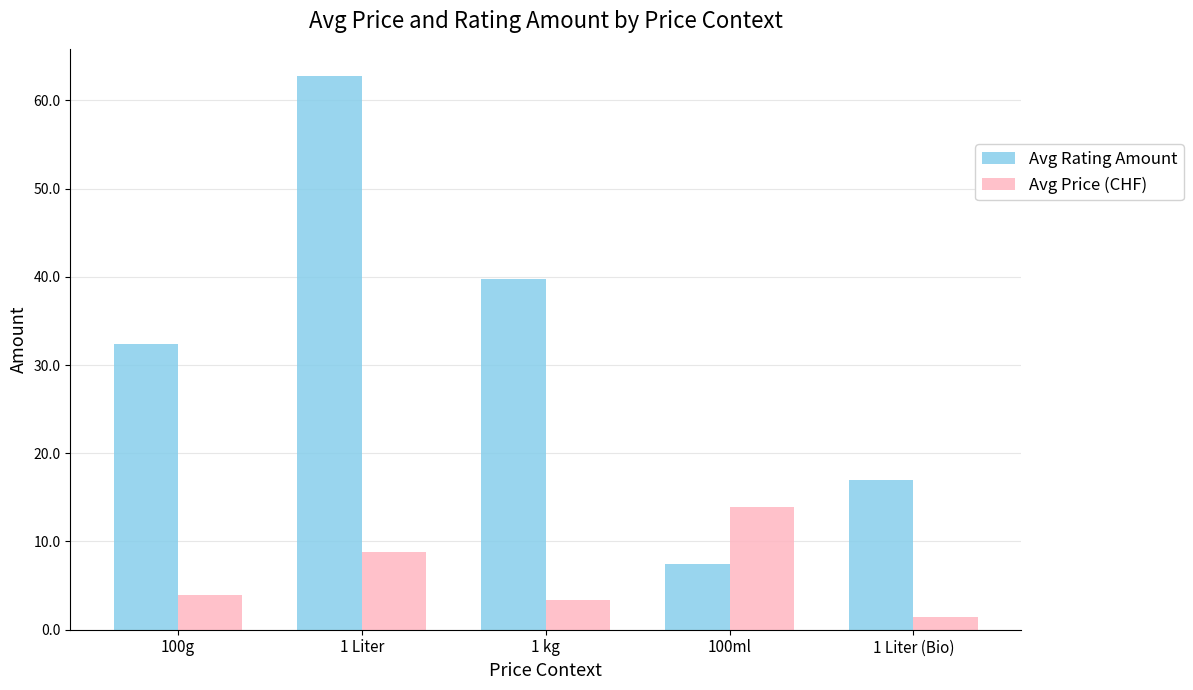

What is the smallest value displayed?

1.4